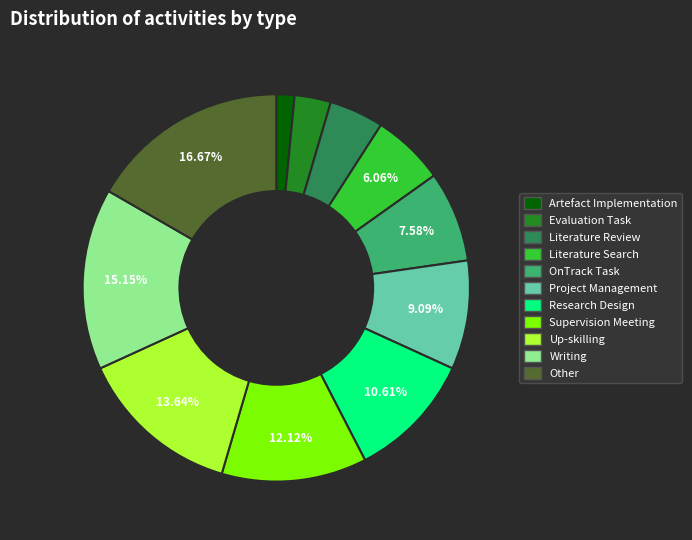

Is the sum of Artefact Implementation and Project Management greater than half?

No